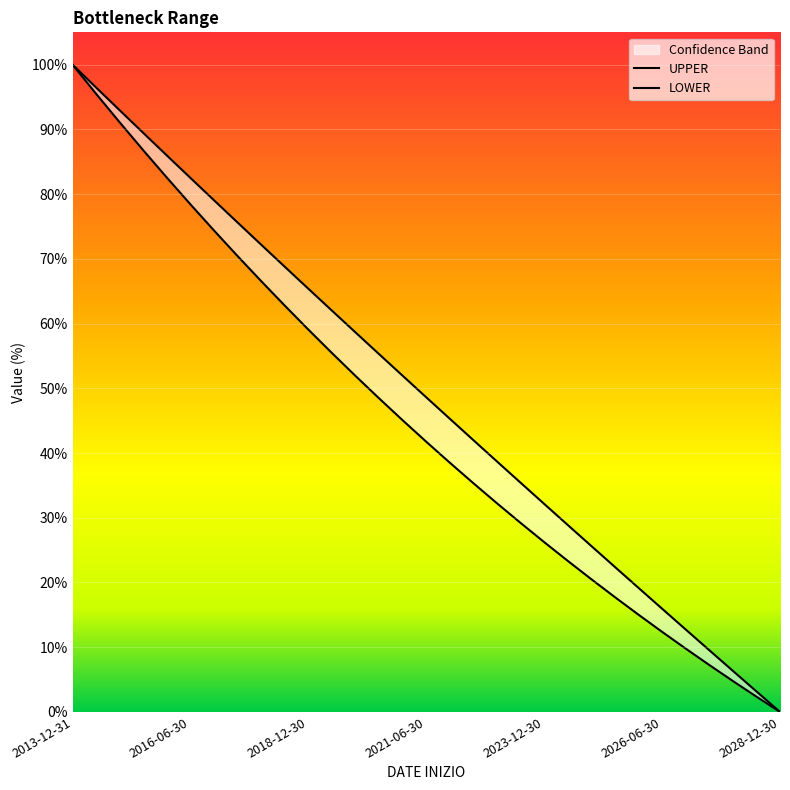

Reading left to right, what are all the values shown in this chart?

UPPER: 100.0	96.5	93.0	89.5	86.0	82.5	79.0	75.6	72.2	68.8	65.4	62.0	58.6	55.3	51.9	48.6	45.3	42.0	38.7	35.4	32.1	28.9	25.6	22.4	19.2	16.0	12.7	9.5	6.4	3.2	0.0
LOWER: 100.0	95.5	91.1	86.8	82.5	78.4	74.4	70.4	66.6	62.8	59.1	55.4	51.9	48.4	45.1	41.7	38.5	35.3	32.2	29.2	26.2	23.3	20.5	17.7	15.0	12.4	9.8	7.3	4.8	2.4	0.0